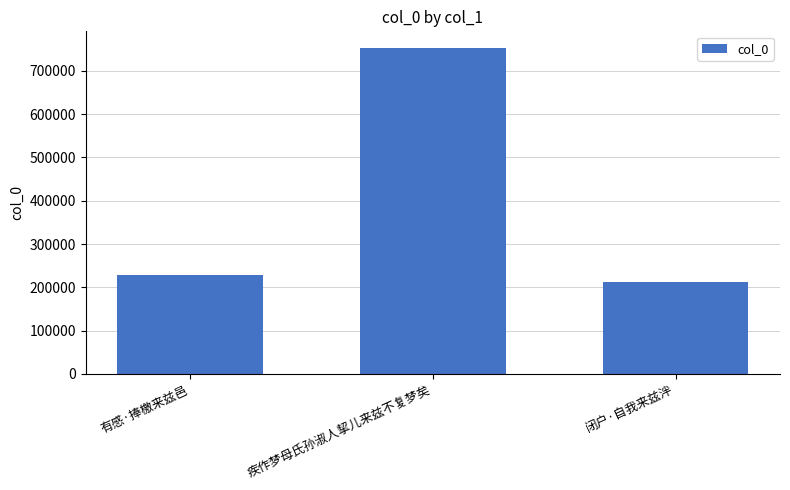

Reading left to right, transcribe all the data shown in this chart.

有感·捧檄来兹邑=228559	疾作梦母氏孙淑人挈儿来兹不复梦矣=753719	闭户·自我来兹泮=212727